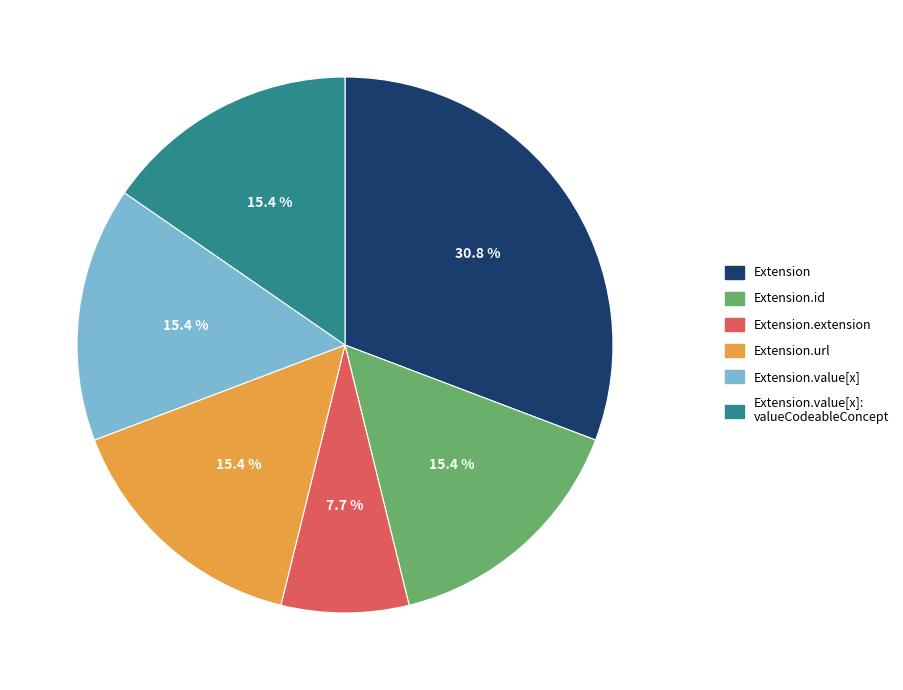

Does any single category account for the majority?

No